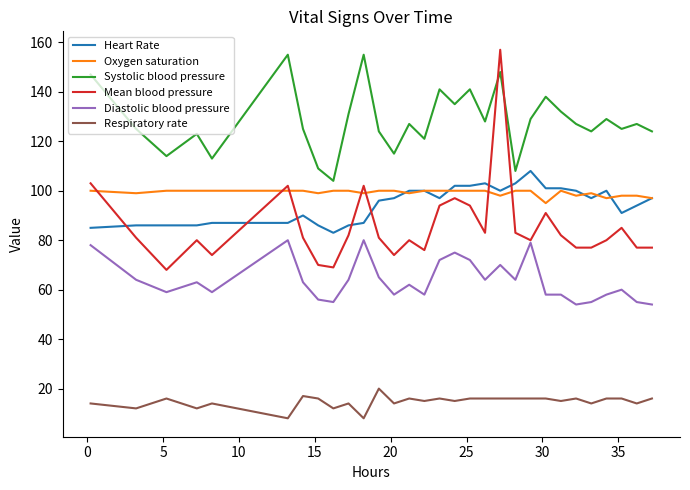

What is the minimum value for Heart Rate?

83